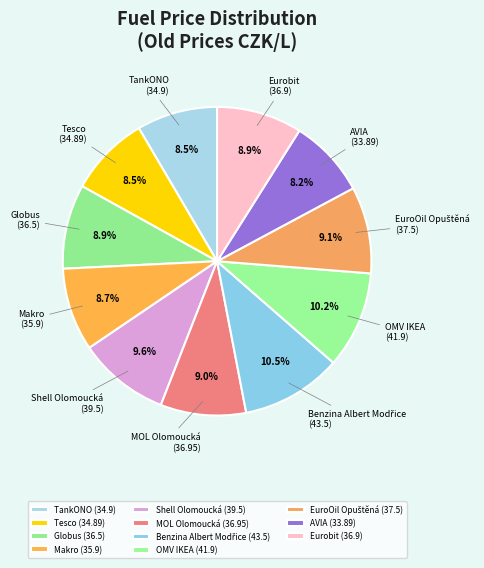

Is there any slice that represents more than half of the pie?

No